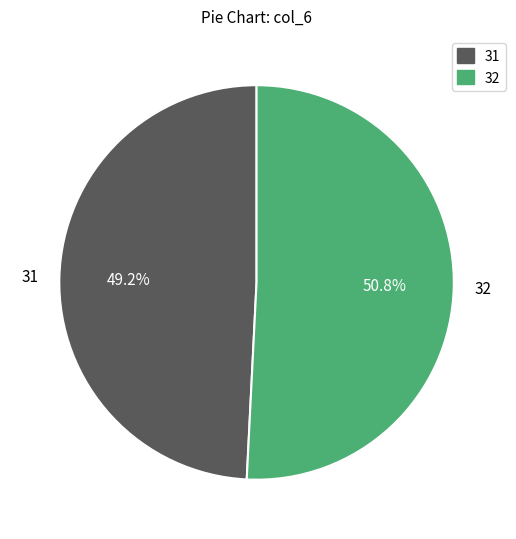

Is there a majority slice in this chart?

Yes